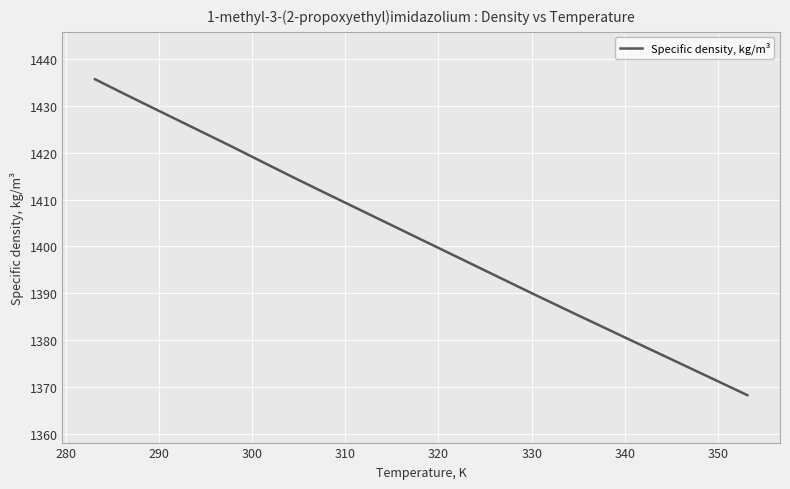

What is the difference between the maximum and minimum values?

67.5